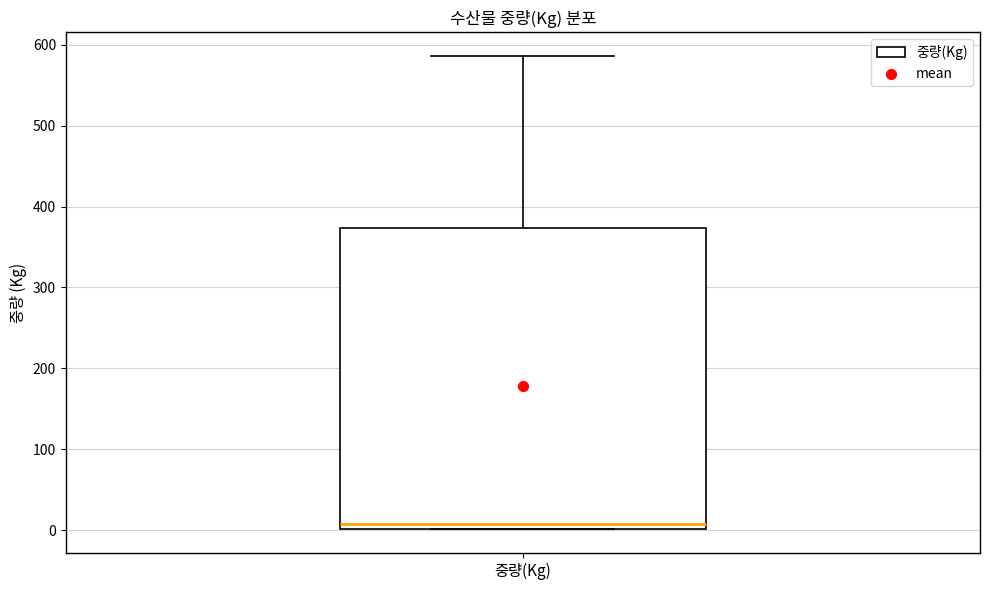

Transcribe this box plot: give where the median line is, the range the box spans, and where the two whiskers end, as read against the y-axis. The values are not printed on the chart, so give them approximately, as read against the axis.

median 10, box 0 to 370, whiskers 0 to 590